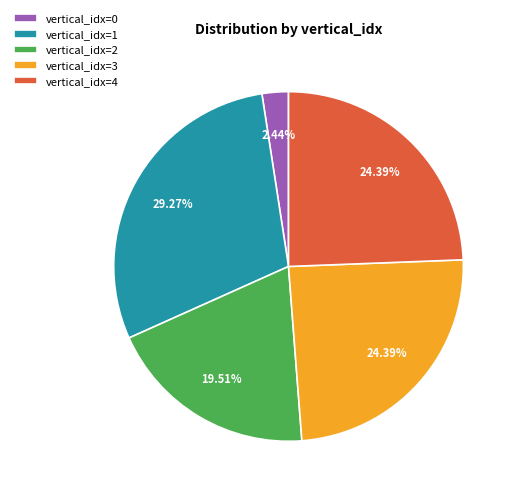

Which has a higher value, vertical_idx=0 or vertical_idx=2?

vertical_idx=2